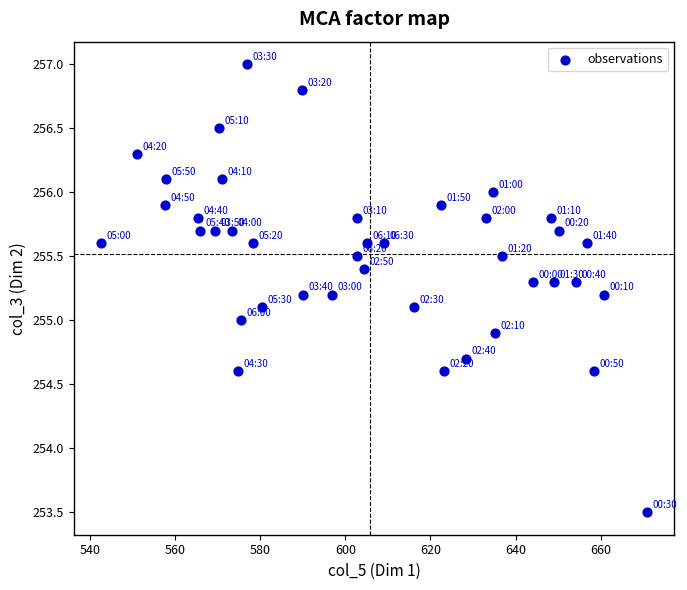

What is the range of X values (max minus min)?

128.3